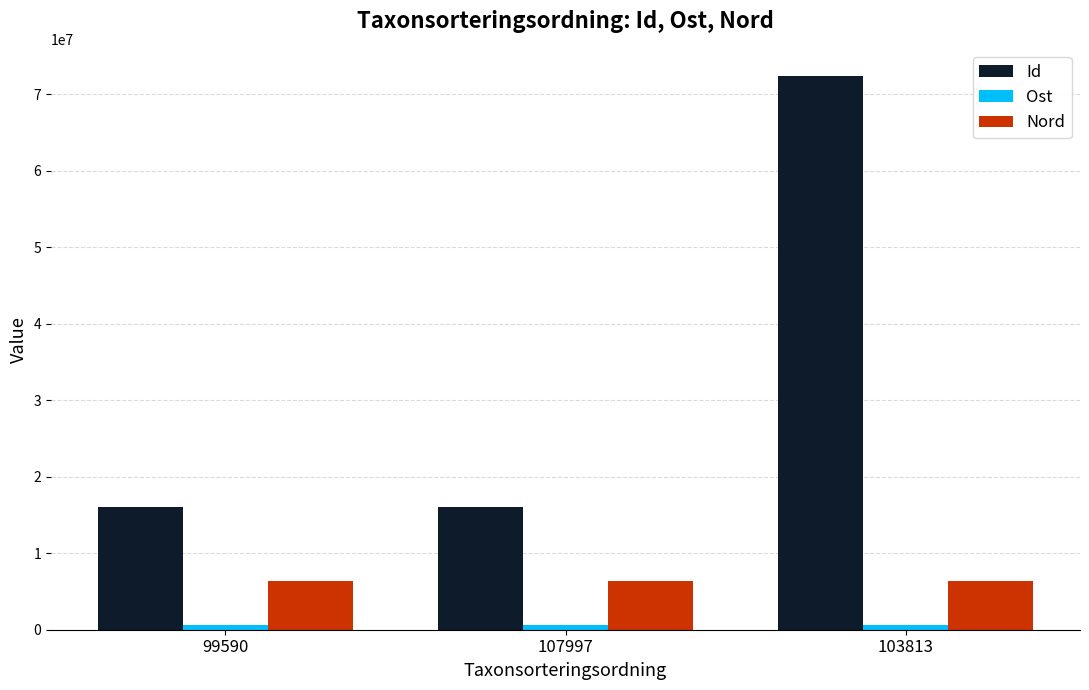

What is the label of the 2nd bar from the left?

107997